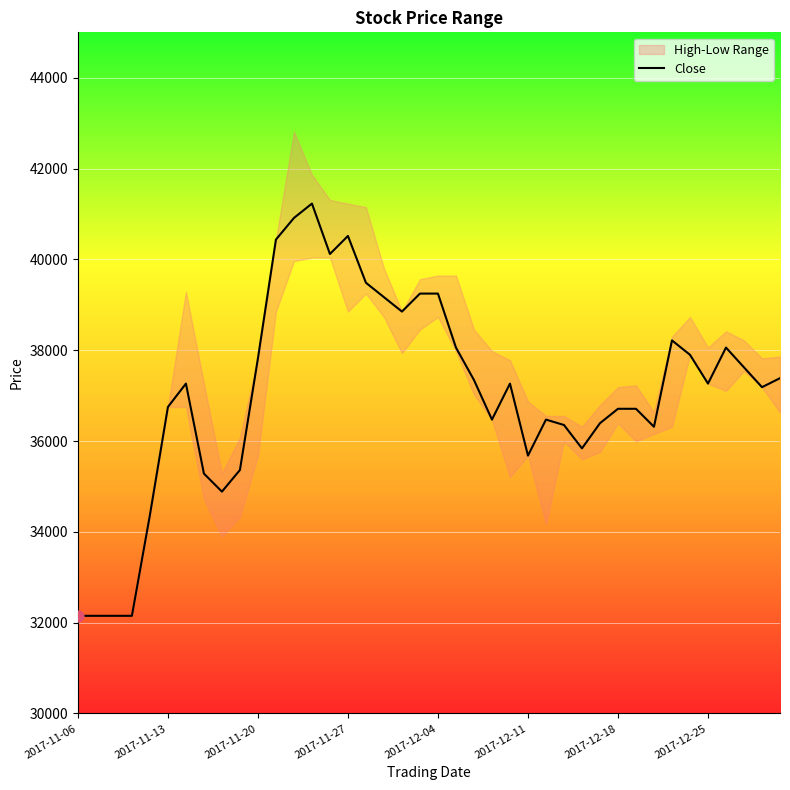

Which has a higher value, 17 or 24?

17